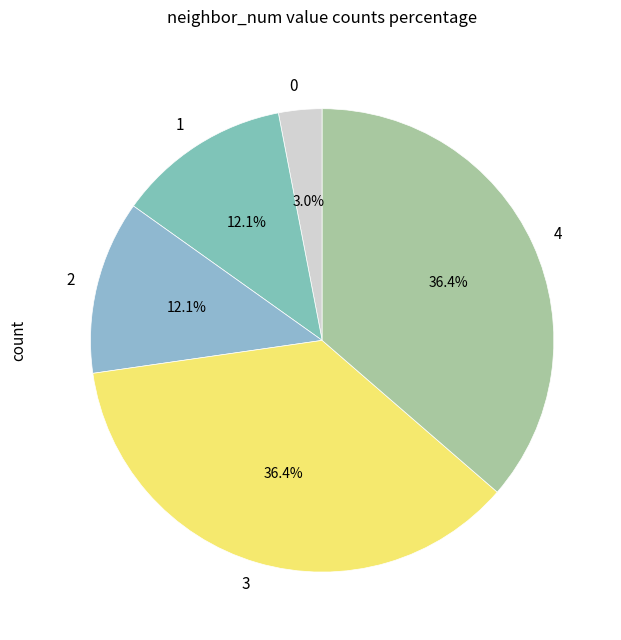

What is the ratio of the value at 2 to the value at 3?

0.3